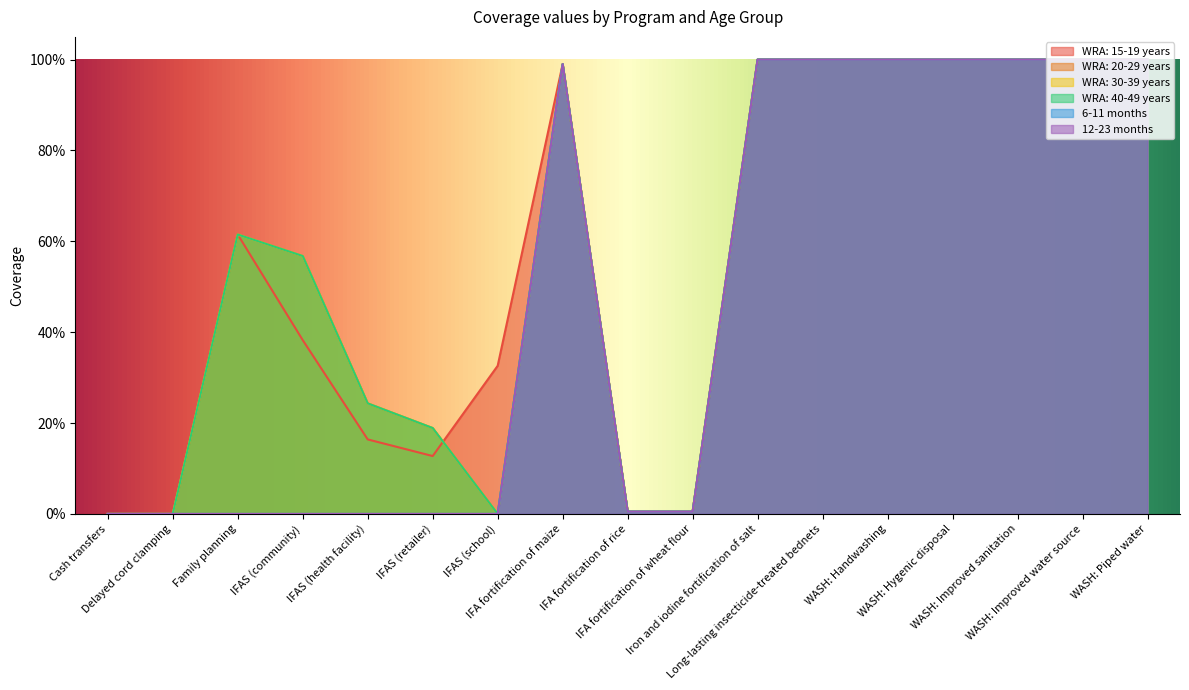

What is the greatest value displayed?

1.0